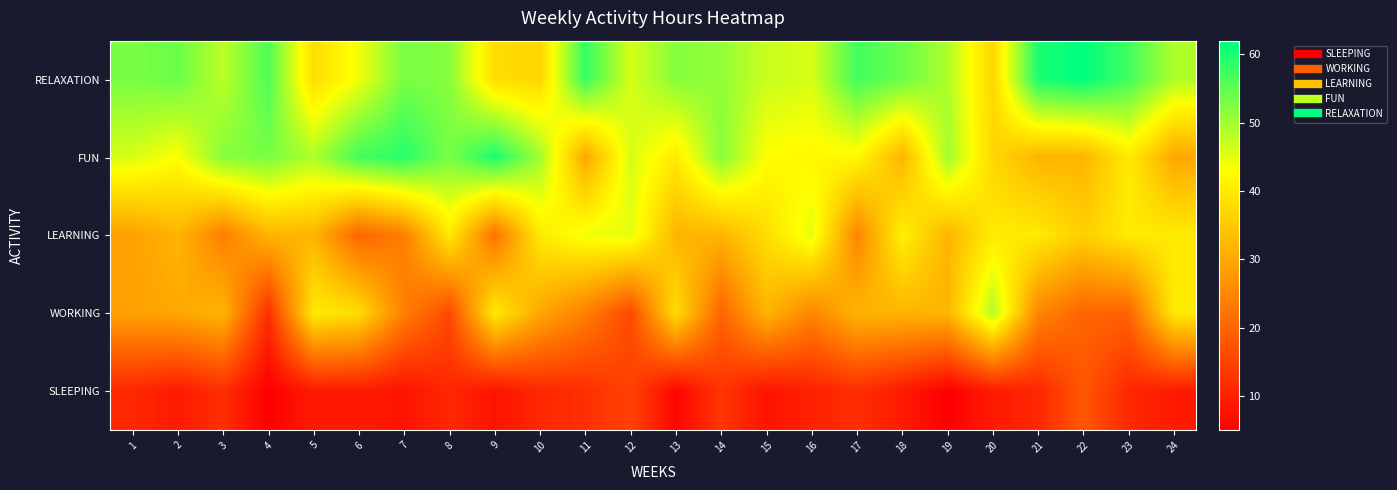

At 10, list the series in order from largest to smallest.

FUN, LEARNING, RELAXATION, WORKING, SLEEPING